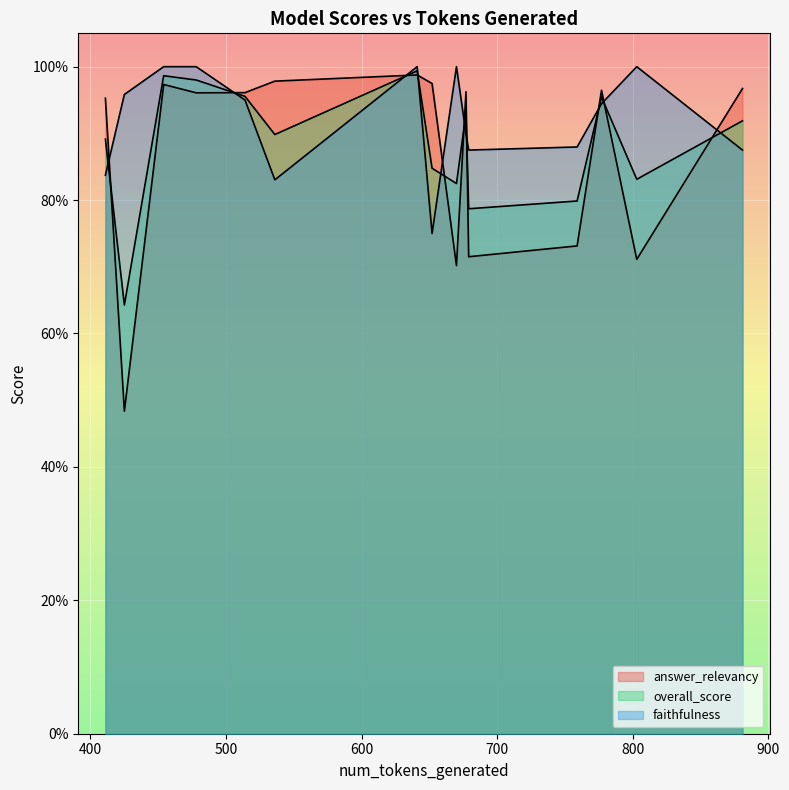

Reading left to right, what are all the values shown in this chart?

answer_relevancy: 536=1.0	652=1.0	454=1.0	679=0.7	759=0.7	803=0.7	641=1.0	478=1.0	514=1.0	677=1.0	881=1.0	777=1.0	425=0.5	411=1.0	670=0.7
overall_score: 536=0.9	652=0.8	454=1.0	679=0.8	759=0.8	803=0.8	641=1.0	478=1.0	514=1.0	677=0.9	881=0.9	777=1.0	425=0.6	411=0.9	670=0.8
faithfulness: 536=0.8	652=0.8	454=1.0	679=0.9	759=0.9	803=1.0	641=1.0	478=1.0	514=0.9	677=0.9	881=0.9	777=0.9	425=1.0	411=0.8	670=1.0